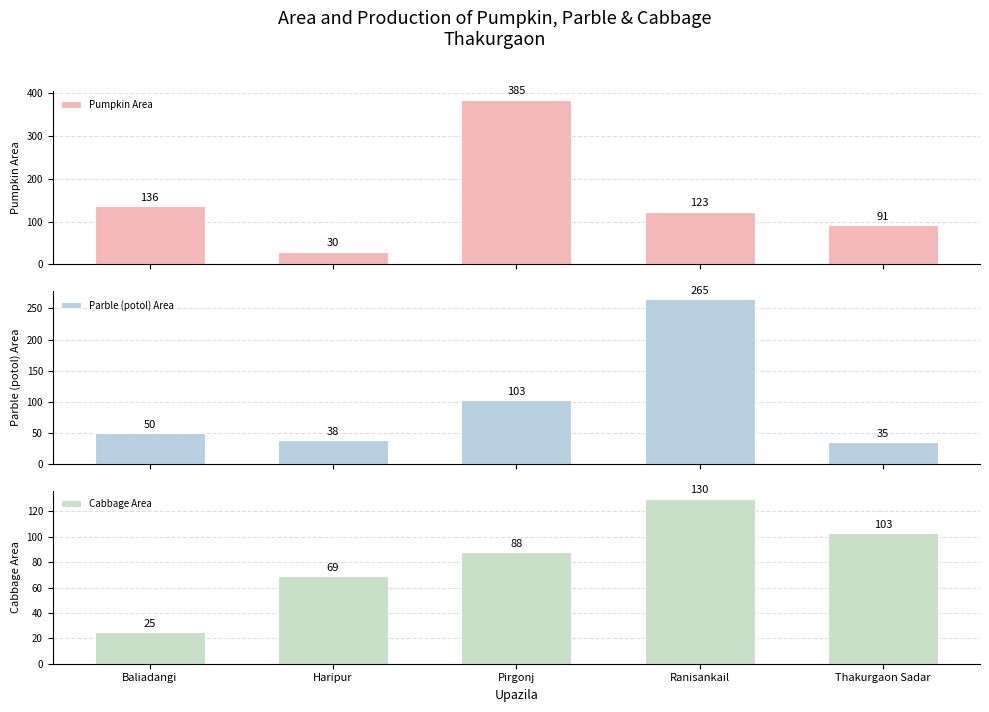

What is the value of the Parble (potol) Area bar at the 2nd from the left?

38